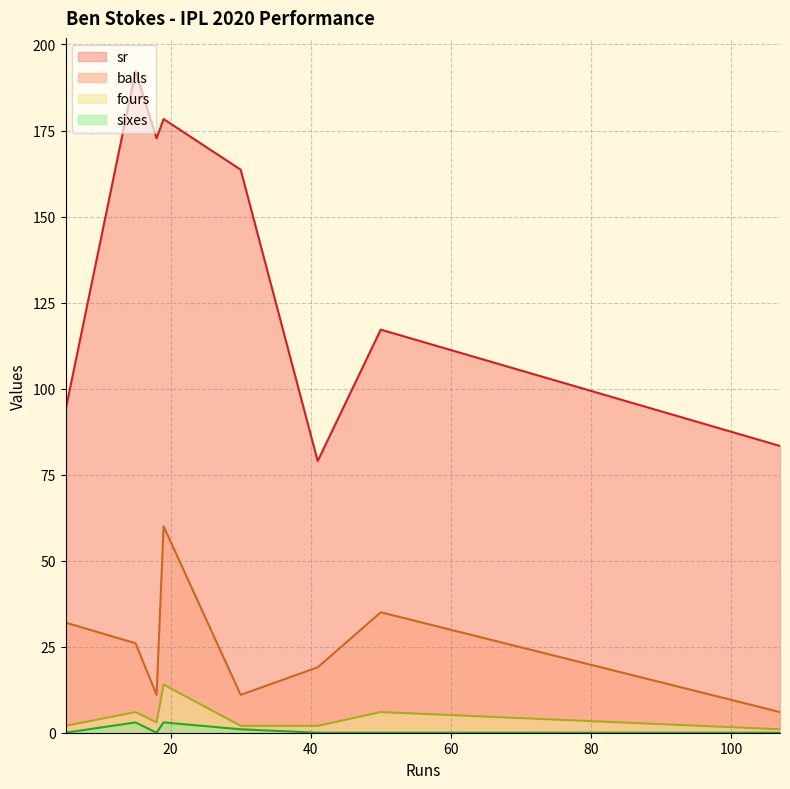

True or false: fours and sr intersect in this chart.

False